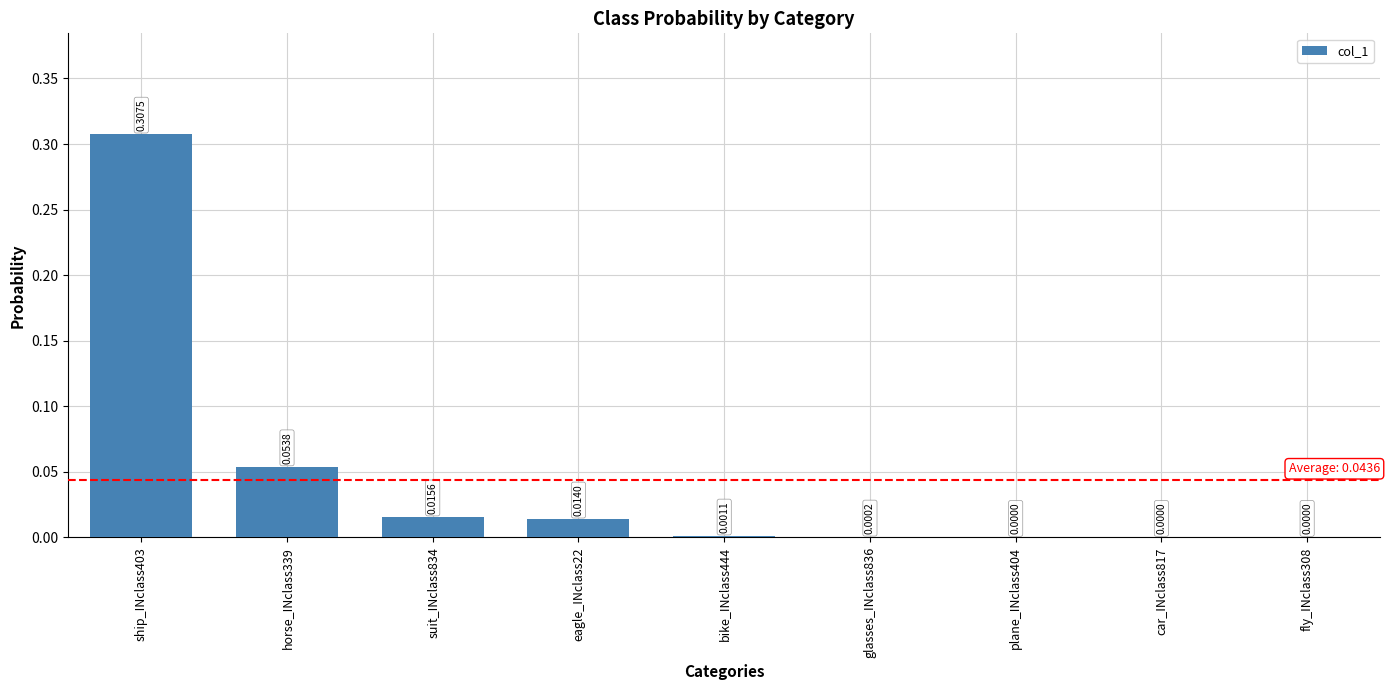

Between glasses_INclass836 and car_INclass817, which is larger?

glasses_INclass836